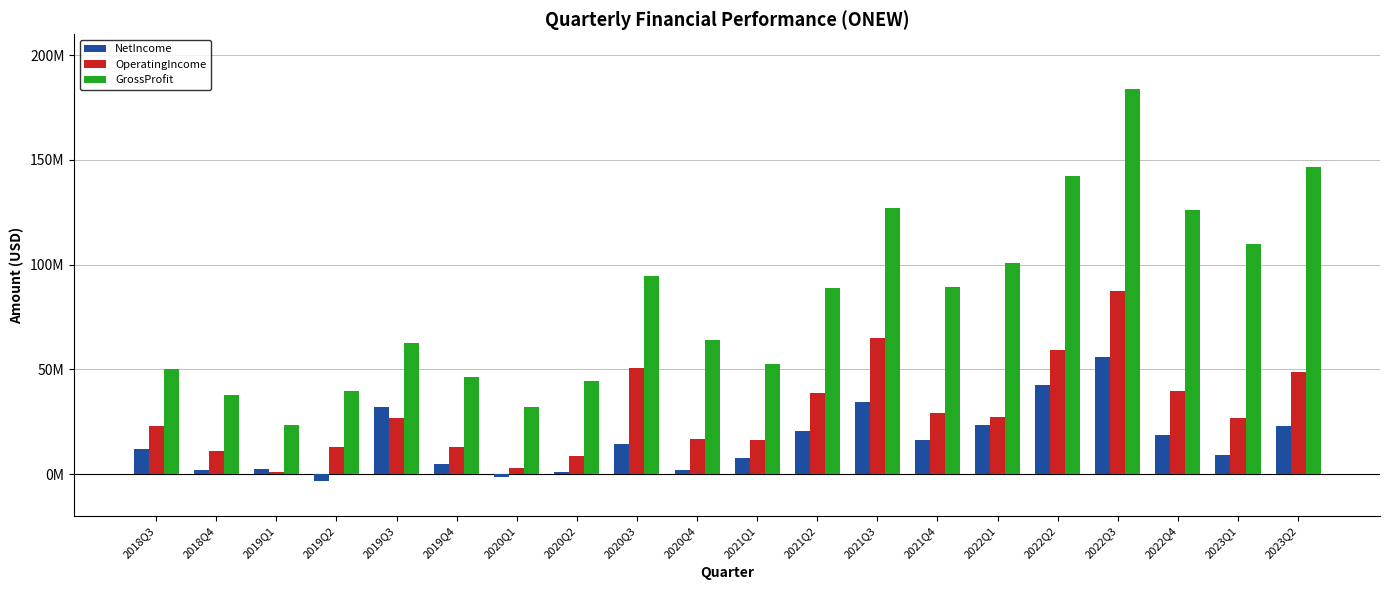

Reading left to right, list all the values displayed in this chart.

NetIncome: 2018Q3=11866409	2018Q4=1800717	2019Q1=2233000	2019Q2=-3221000	2019Q3=31908000	2019Q4=4733960	2020Q1=-1314000	2020Q2=1085000	2020Q3=14367000	2020Q4=1973000	2021Q1=7788000	2021Q2=20475000	2021Q3=34503000	2021Q4=16294000	2022Q1=23486000	2022Q2=42354000	2022Q3=55977000	2022Q4=18651000	2023Q1=8900000	2023Q2=22804000
OperatingIncome: 2018Q3=22706909	2018Q4=10981031	2019Q1=1083000	2019Q2=12803000	2019Q3=26927000	2019Q4=12938384	2020Q1=2989000	2020Q2=8722000	2020Q3=50678000	2020Q4=16517000	2021Q1=16036000	2021Q2=38692000	2021Q3=64936000	2021Q4=29214000	2022Q1=27314000	2022Q2=59389000	2022Q3=87544000	2022Q4=39571000	2023Q1=26536000	2023Q2=48890000
GrossProfit: 2018Q3=49988782	2018Q4=37571185	2019Q1=23319000	2019Q2=39725000	2019Q3=62731000	2019Q4=46350253	2020Q1=32189000	2020Q2=44584000	2020Q3=94685000	2020Q4=64066000	2021Q1=52436000	2021Q2=88786000	2021Q3=126952000	2021Q4=89281000	2022Q1=100965000	2022Q2=142542000	2022Q3=183939000	2022Q4=126209000	2023Q1=109988000	2023Q2=146697000